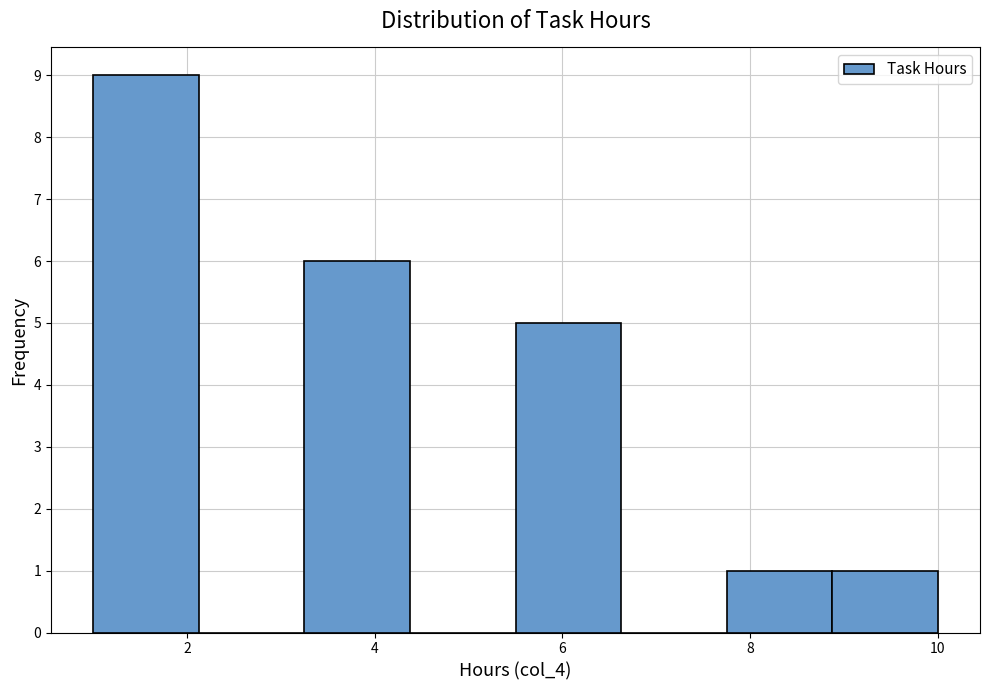

What is the height of the bar covering 1.0 to 2.2 on the x-axis? Neither the bar edges nor the heights are printed on the chart, so give them approximately, as read against the axes.

9